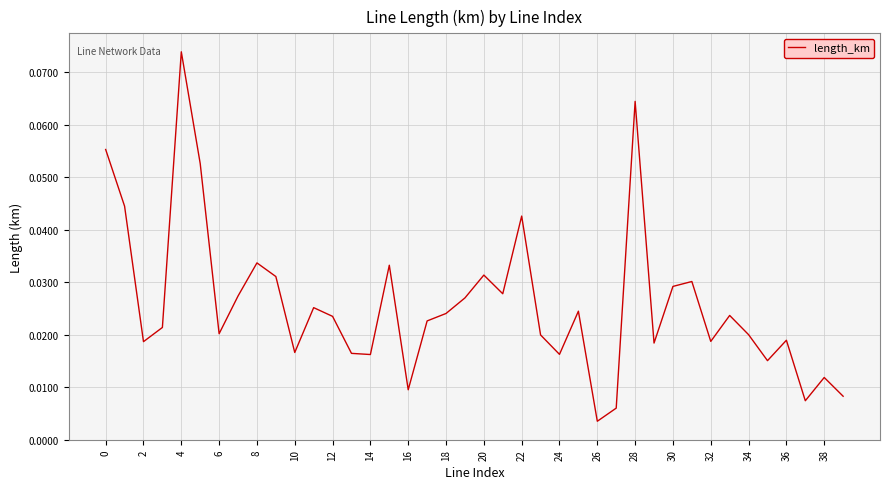

Where is the data nearest to the value 0?

26